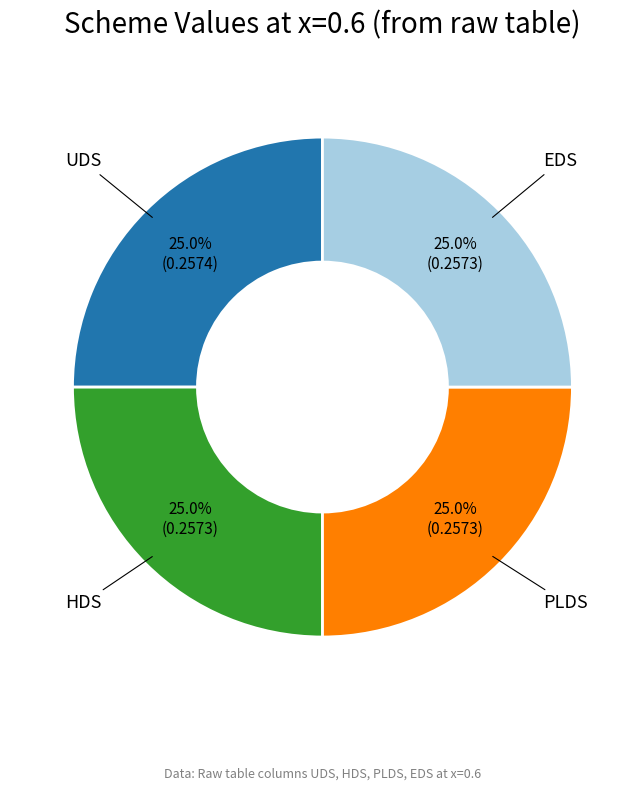

Is there a majority slice in this chart?

No